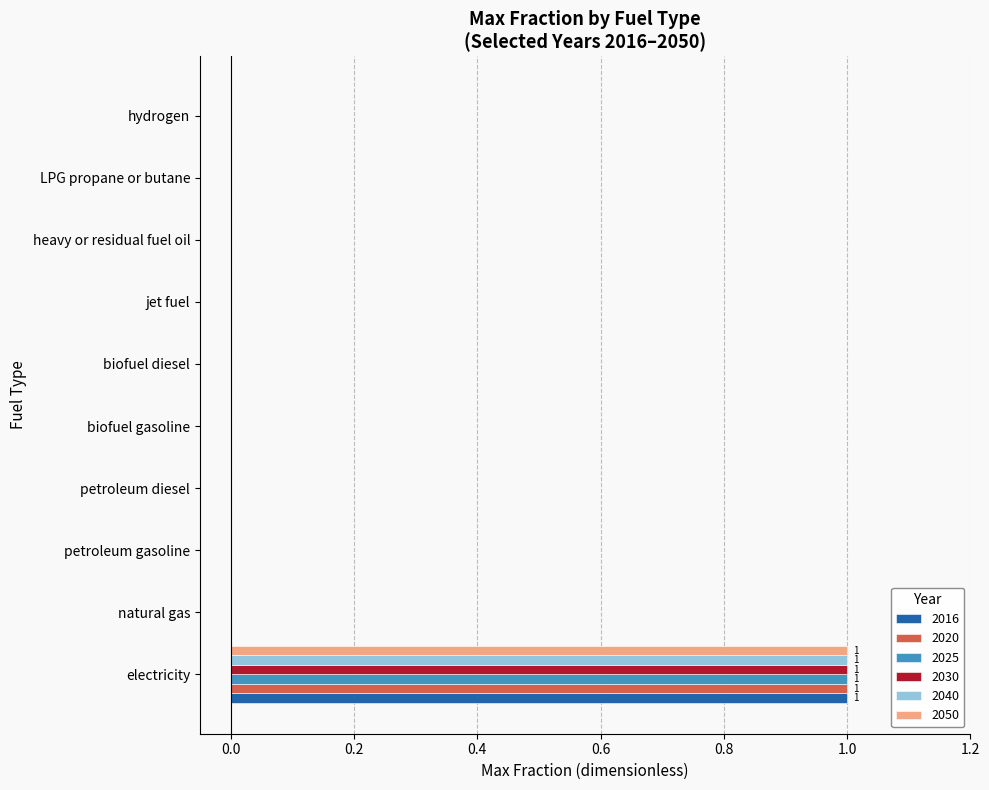

At which category is the sum across all series the highest?

electricity